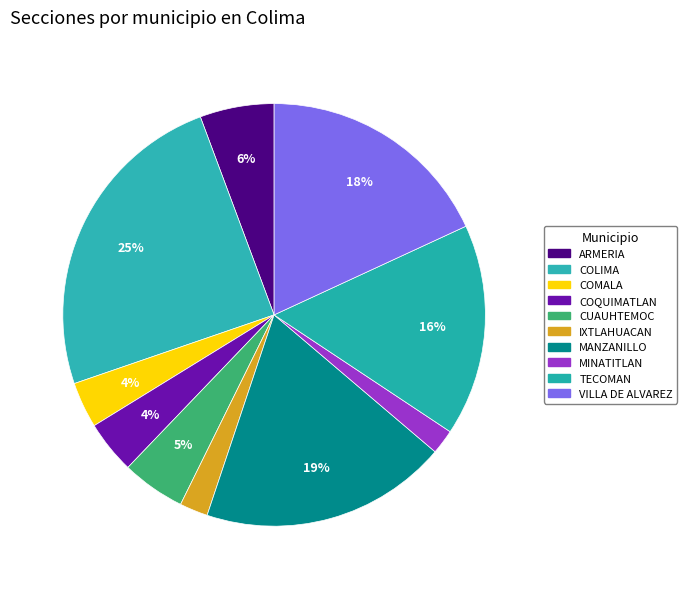

To the nearest percent, what percentage of the pie is COLIMA?

25%